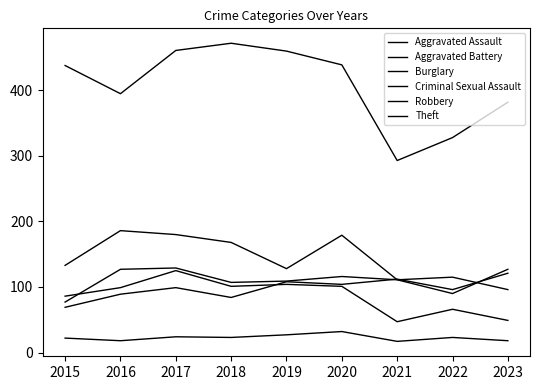

At which label does Aggravated Battery first exceed 111?

2016